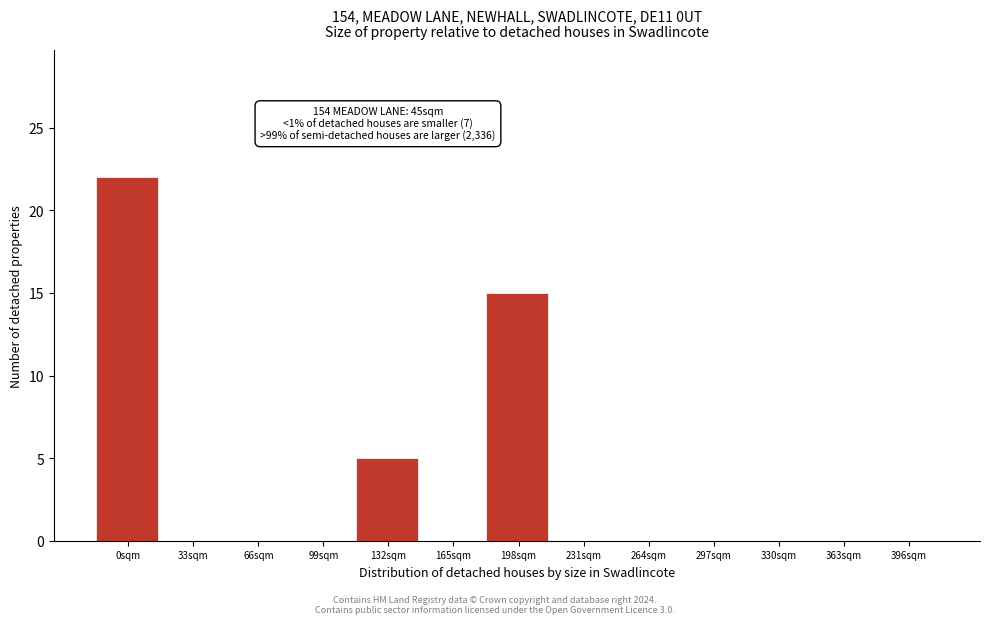

Reading left to right, transcribe all the data shown in this chart.

0sqm=22	33sqm=0	66sqm=0	99sqm=0	132sqm=5	165sqm=0	198sqm=15	231sqm=0	264sqm=0	297sqm=0	330sqm=0	363sqm=0	396sqm=0